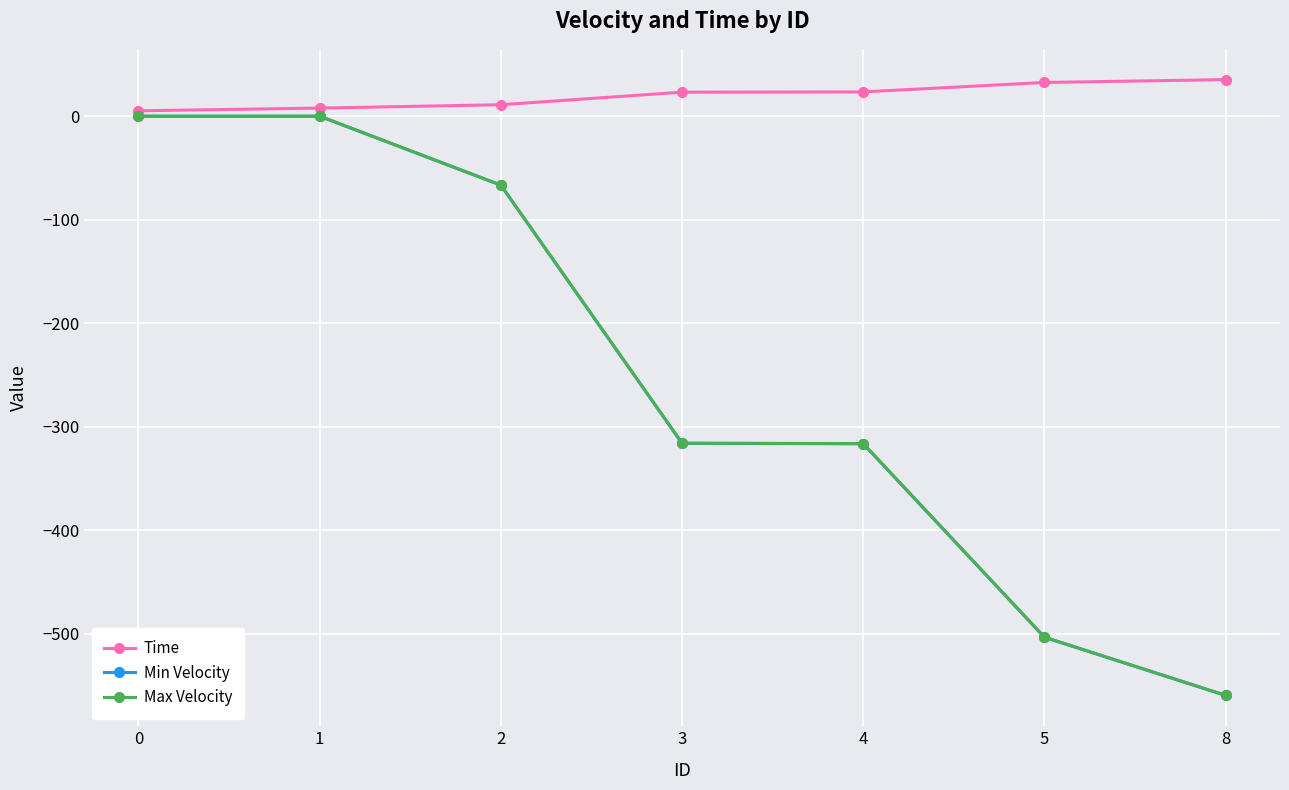

Is it true that Time equals 23.6 at 4?

True